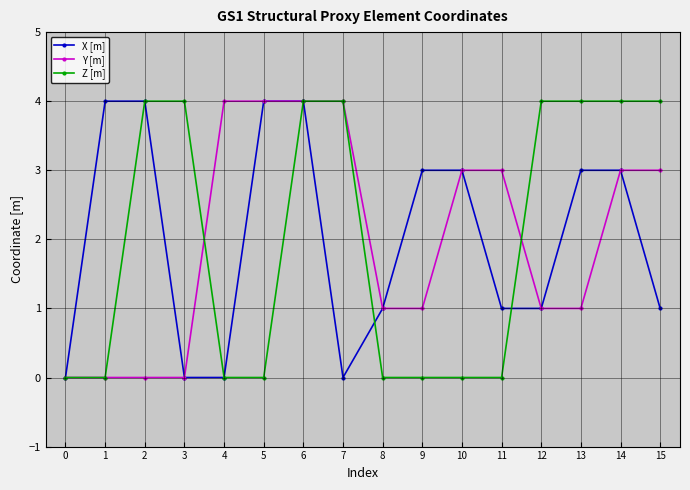

What is the difference between the highest and lowest values at 2?

4